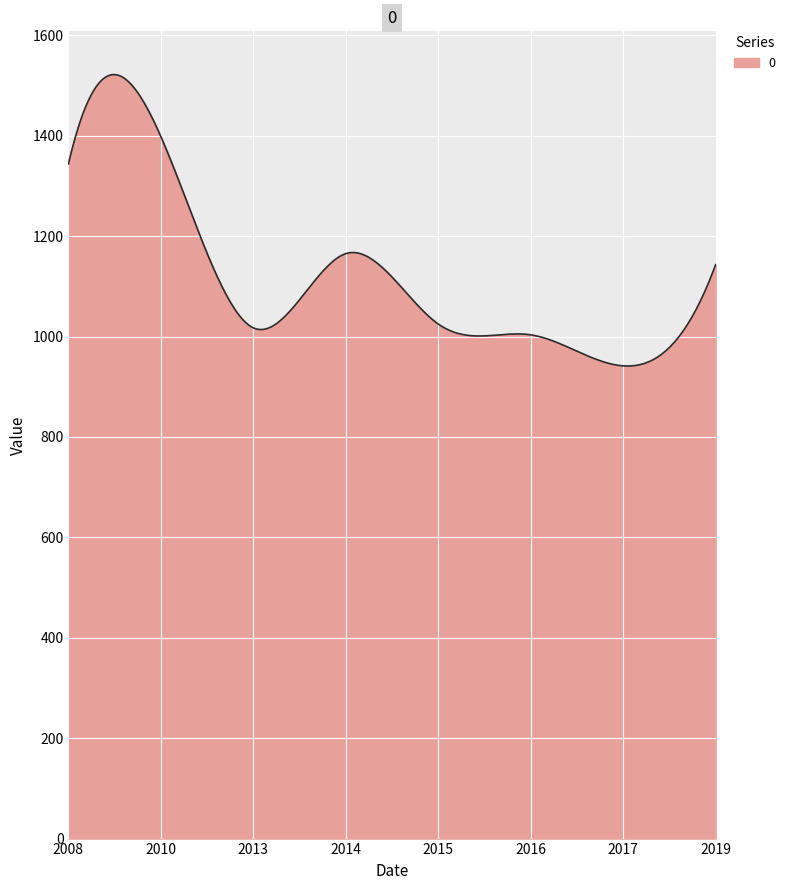

What is the greatest value displayed?

1521.9